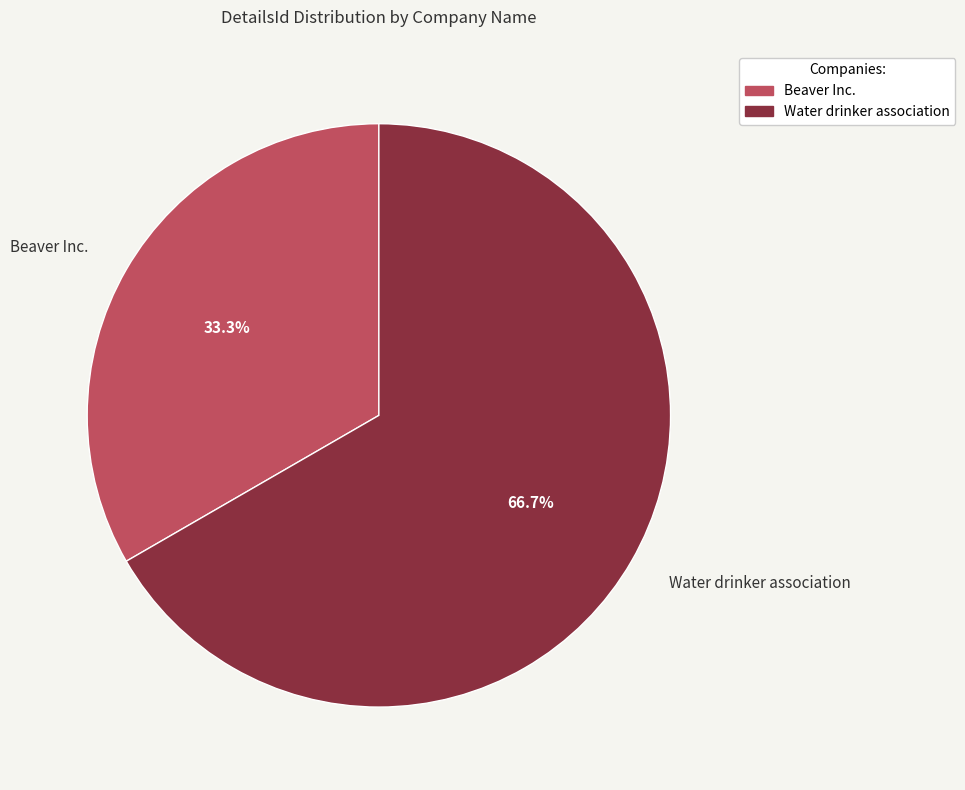

How many segments does this pie chart have?

2